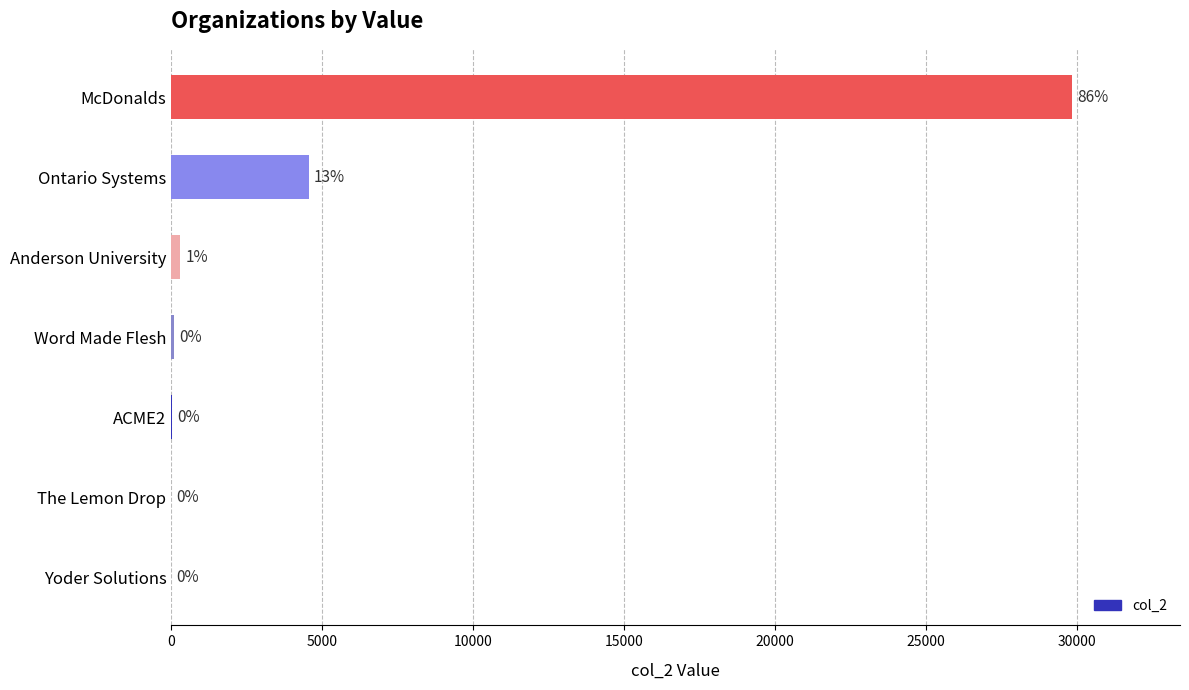

Are the bars horizontal?

Yes